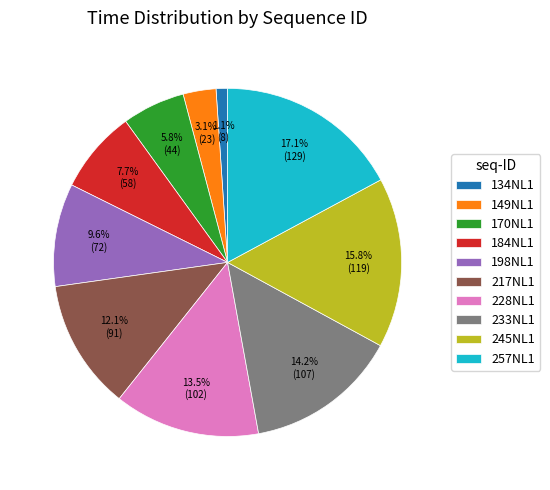

Do 228NL1 and 217NL1 together represent more than half of the pie?

No